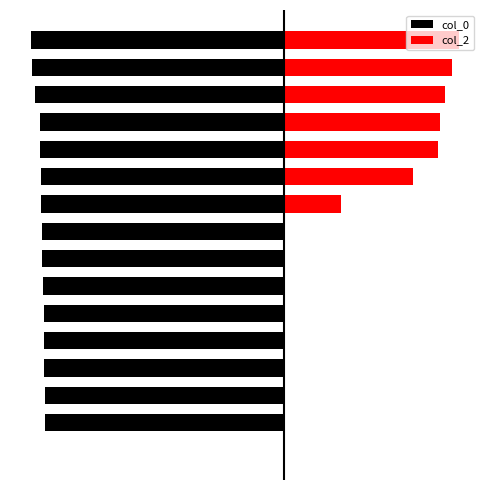

At which label does col_2 reach its peak?

15